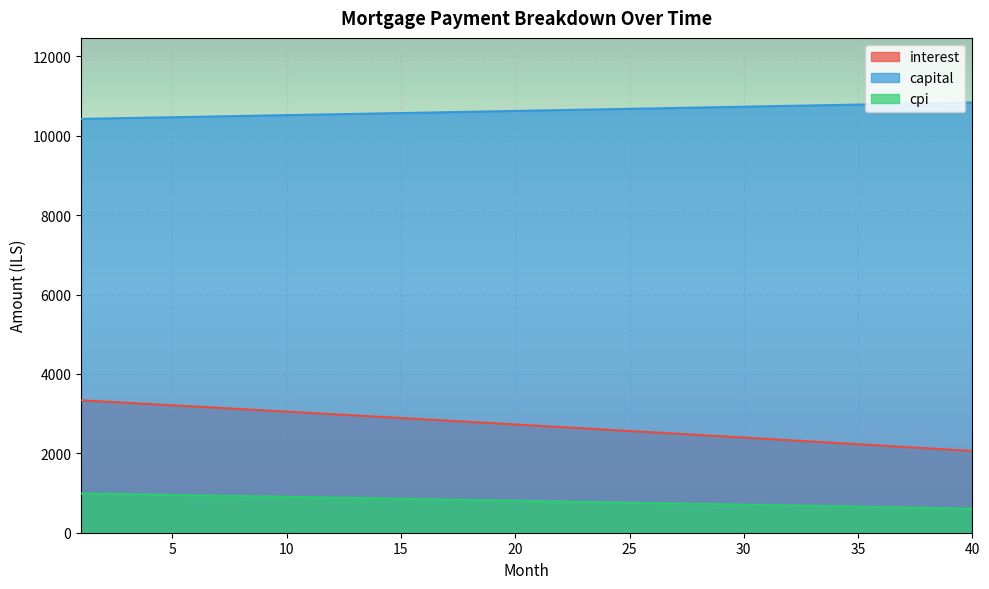

Does the chart display data point markers on the line(s)?

No